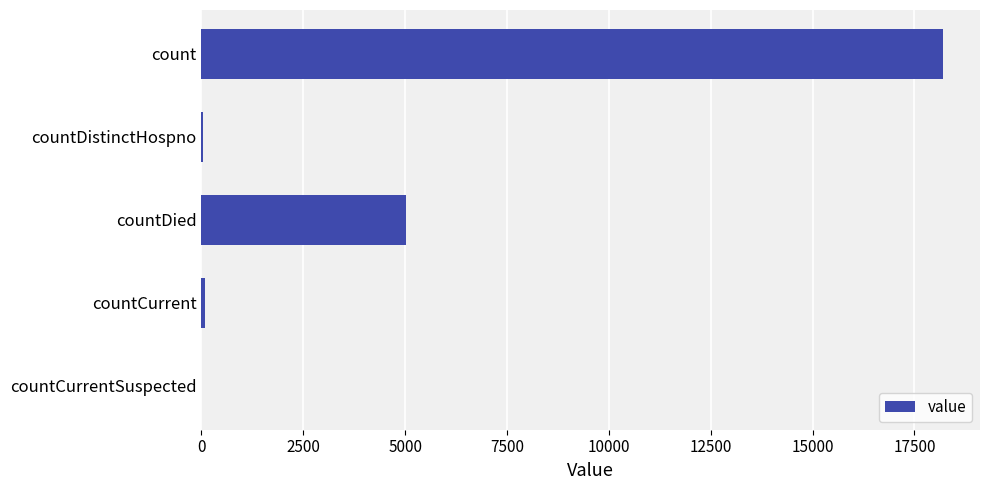

Which label corresponds to the largest value in the chart?

count